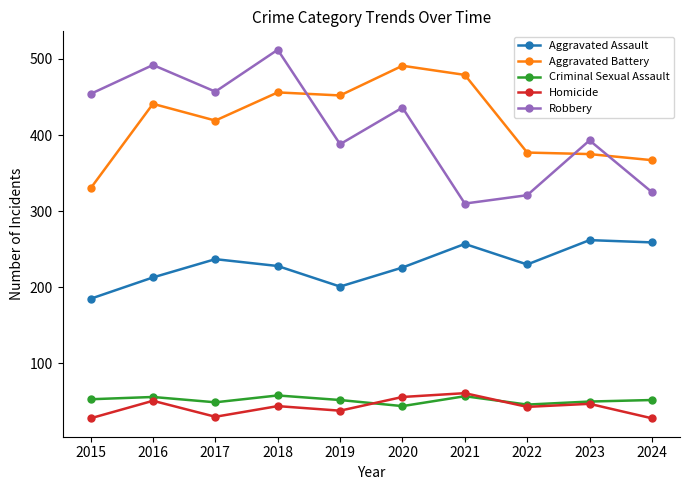

At which label does Aggravated Assault reach its minimum?

2015